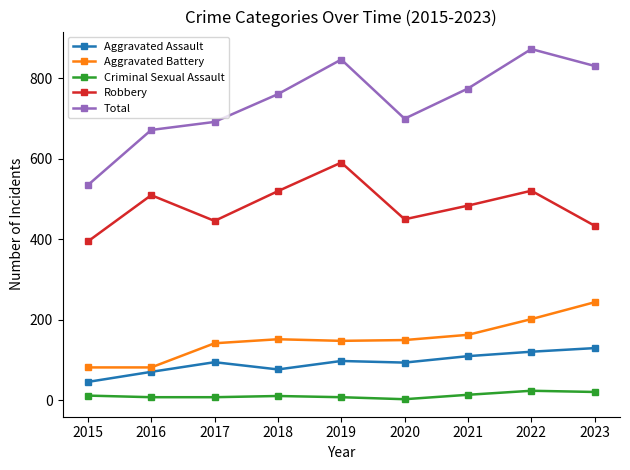

Which series changed the most between 2020 and 2022?

Total